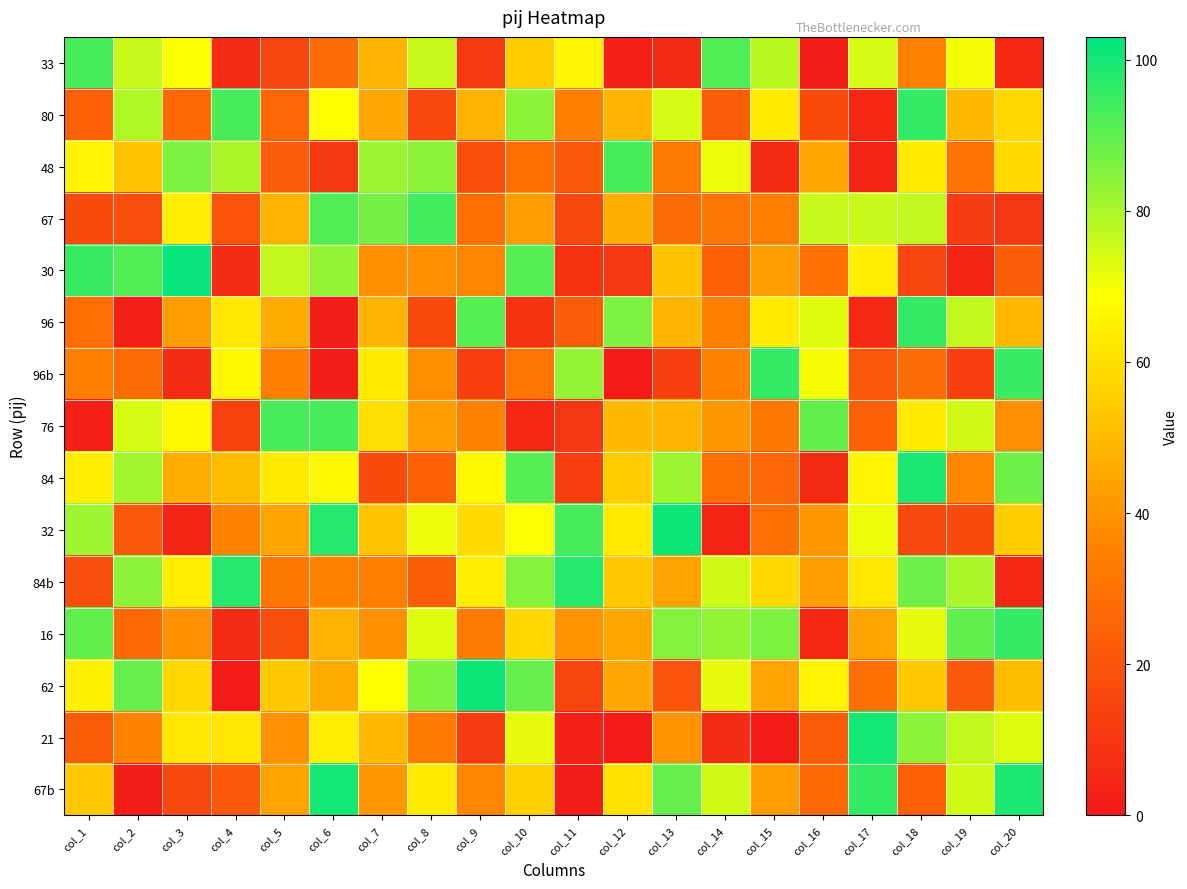

At col_5, list the series in order from largest to smallest.

76, 30, 84, 62, 67, 96, 32, 67b, 21, 96b, 84b, 80, 48, 16, 33